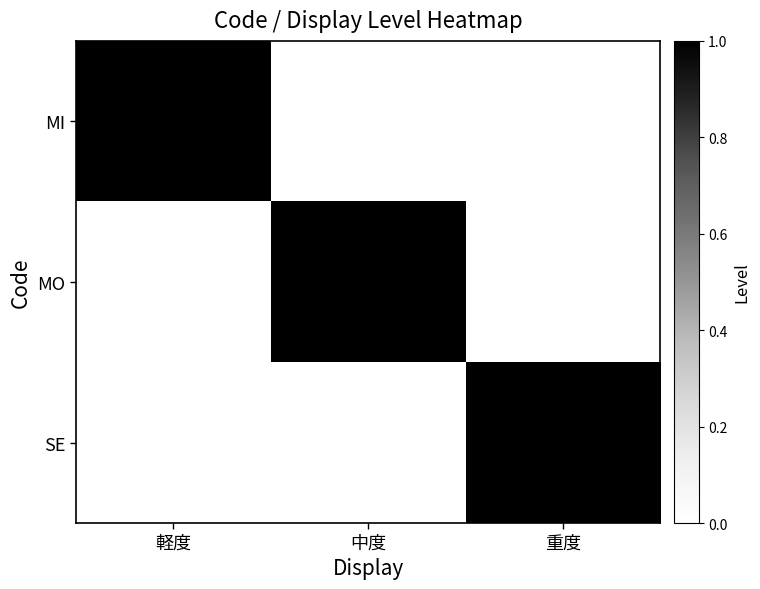

Which category has the lowest value across all series?

中度